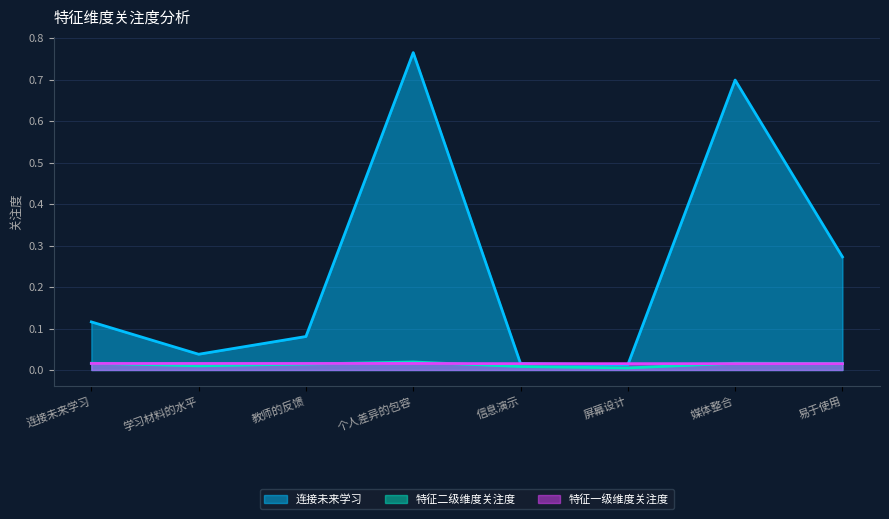

What is the difference between the highest and lowest values at 个人差异的包容?

0.7